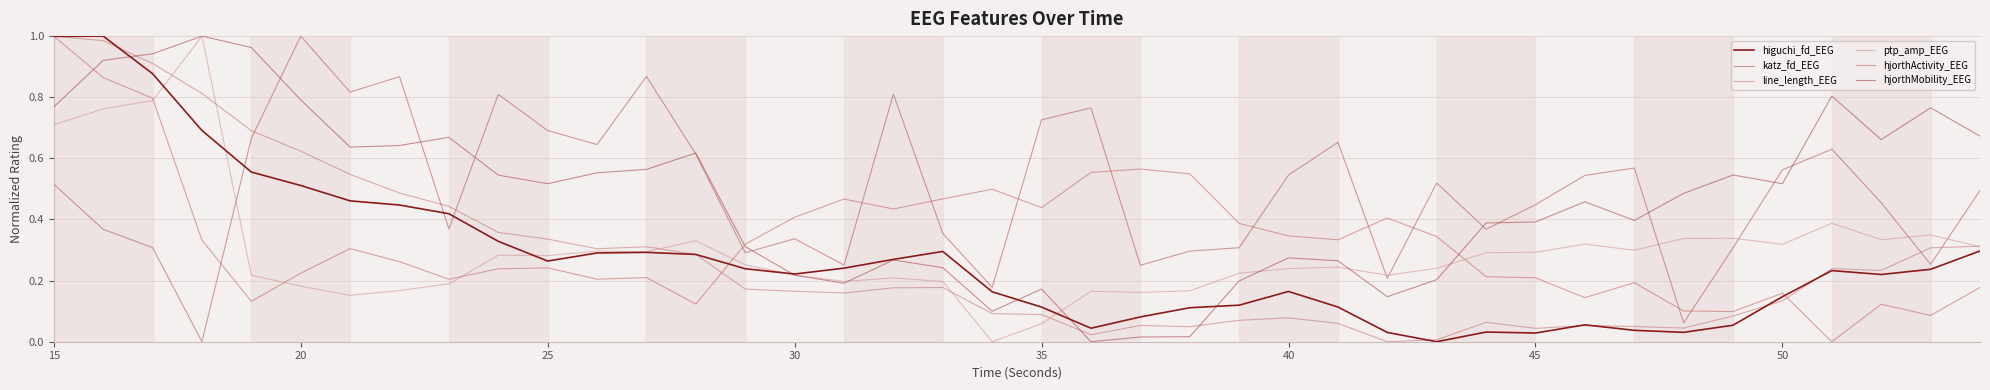

What is the average value of the ptp_amp_EEG series?

0.3